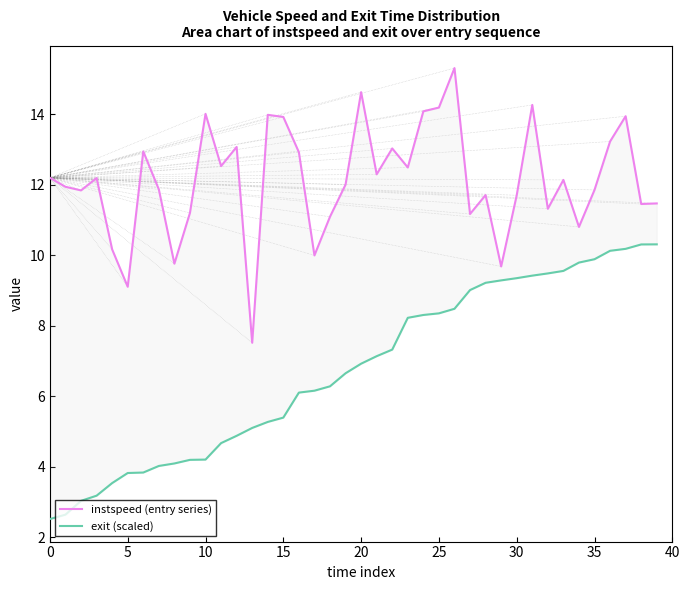

Reading right to left, extract all data points from this chart.

instspeed (entry series): 11.5	11.5	13.9	13.2	11.9	10.8	12.1	11.3	14.3	11.7	9.7	11.7	11.2	15.3	14.2	14.1	12.5	13.0	12.3	14.6	12.0	11.1	10.0	12.9	13.9	14.0	7.5	13.1	12.5	14.0	11.2	9.8	11.9	13.0	9.1	10.2	12.2	11.8	11.9	12.2
exit (scaled): 10.3	10.3	10.2	10.1	9.9	9.8	9.6	9.5	9.4	9.4	9.3	9.2	9.0	8.5	8.4	8.3	8.2	7.3	7.1	6.9	6.7	6.3	6.2	6.1	5.4	5.3	5.1	4.9	4.7	4.2	4.2	4.1	4.0	3.8	3.8	3.5	3.2	3.0	2.6	2.5